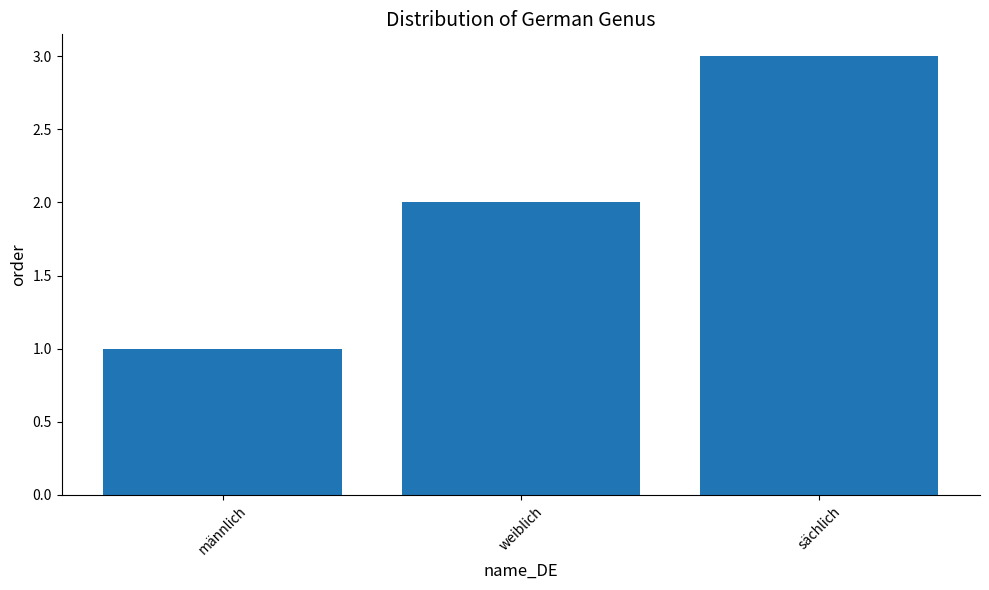

Count the number of data series in this chart.

1